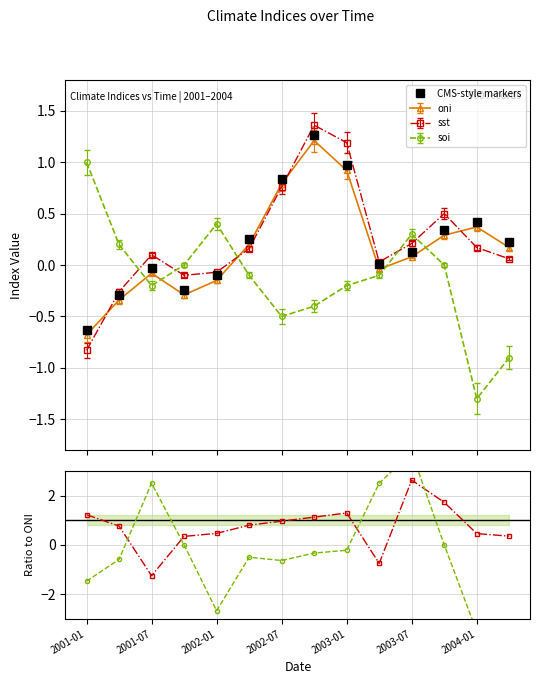

How many times do soi and oni cross each other?

5